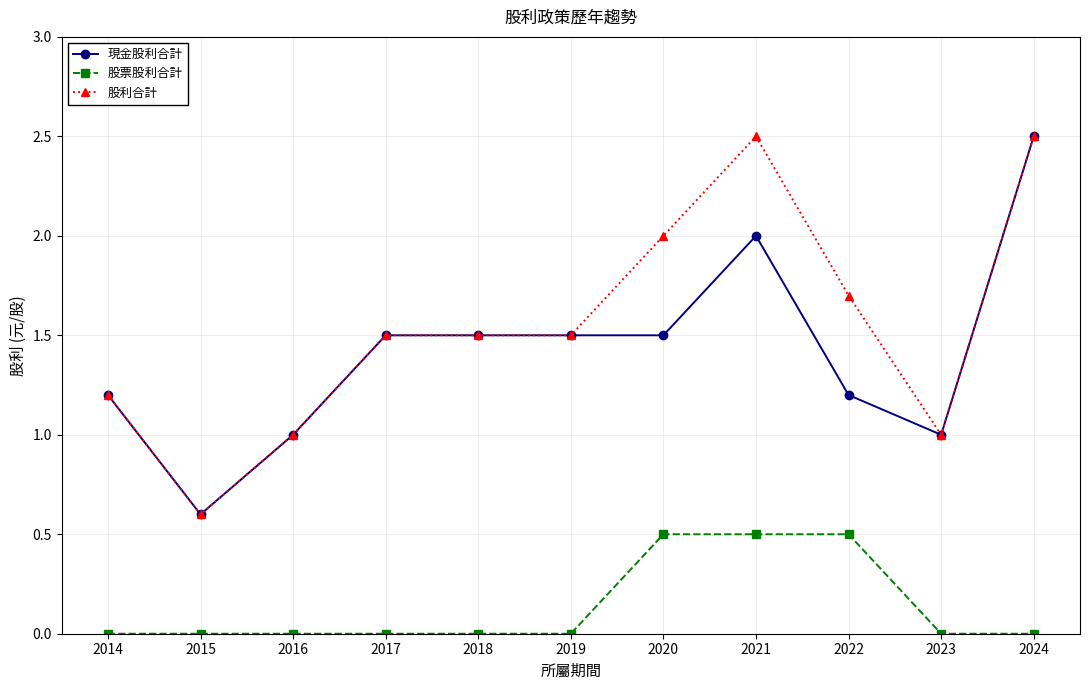

Reading right to left, list all the values displayed in this chart.

現金股利合計: 2024=2.5	2023=1.0	2022=1.2	2021=2.0	2020=1.5	2019=1.5	2018=1.5	2017=1.5	2016=1.0	2015=0.6	2014=1.2
股票股利合計: 2024=0.0	2023=0.0	2022=0.5	2021=0.5	2020=0.5	2019=0.0	2018=0.0	2017=0.0	2016=0.0	2015=0.0	2014=0.0
股利合計: 2024=2.5	2023=1.0	2022=1.7	2021=2.5	2020=2.0	2019=1.5	2018=1.5	2017=1.5	2016=1.0	2015=0.6	2014=1.2